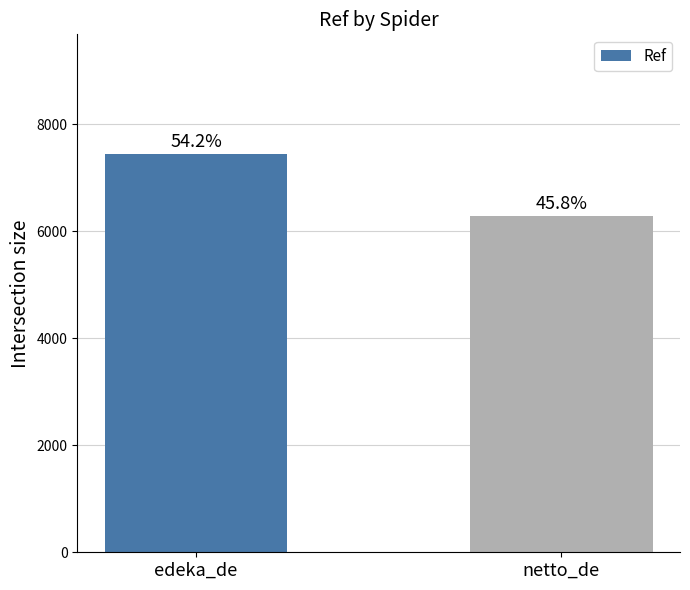

What position from the right is netto_de?

1